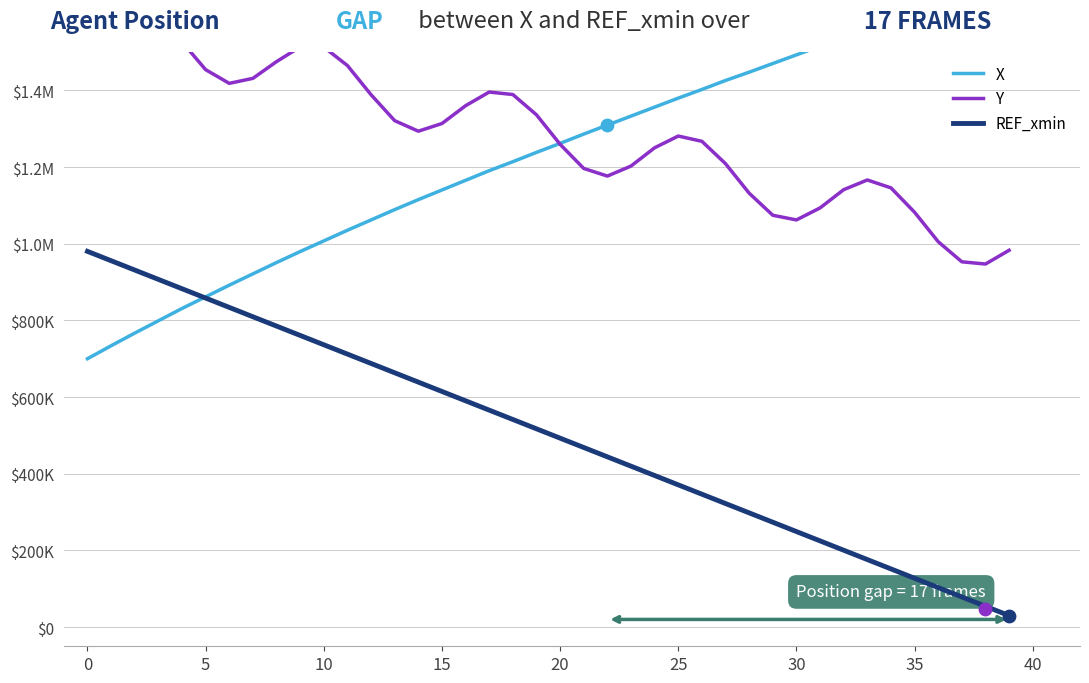

Which series has the widest spread of Y values?

X